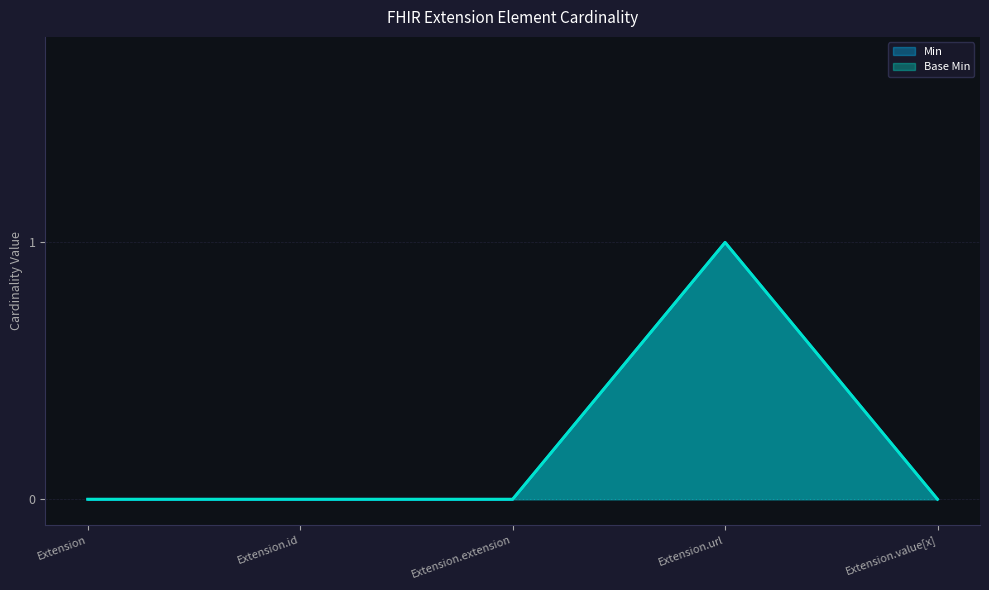

True or false: Base Min and Min intersect in this chart.

False